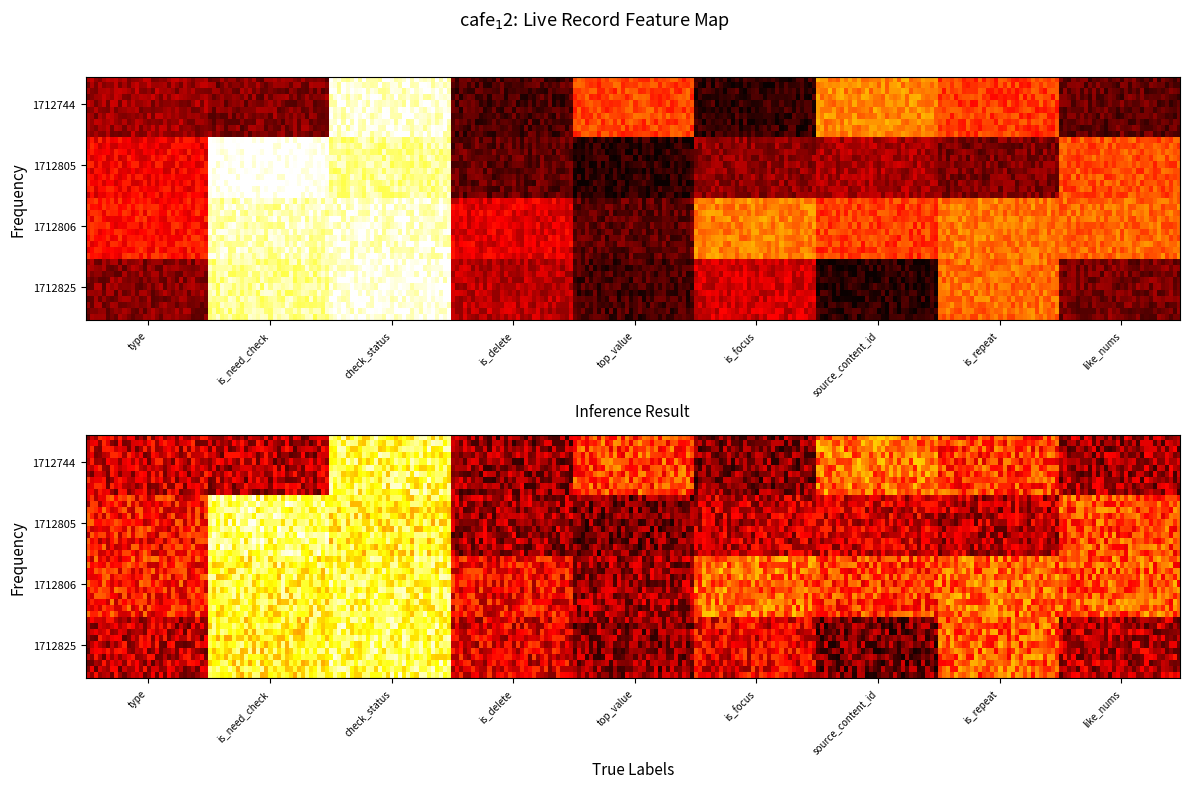

The 1712825 series shows 1 at 8. True or false?

False